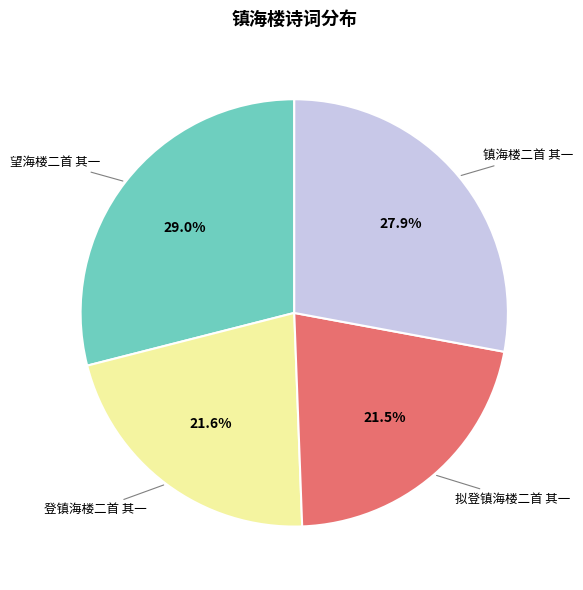

How many slices are in this pie chart?

4